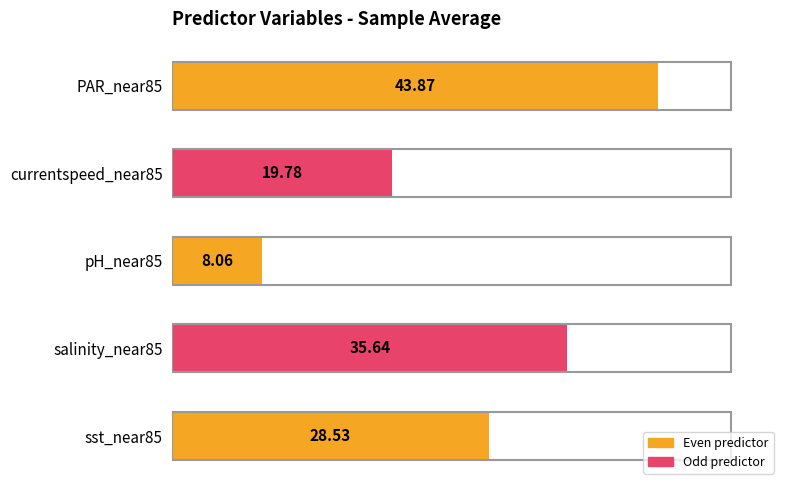

List the labels in order of value, largest first.

PAR_near85, salinity_near85, sst_near85, currentspeed_near85, pH_near85